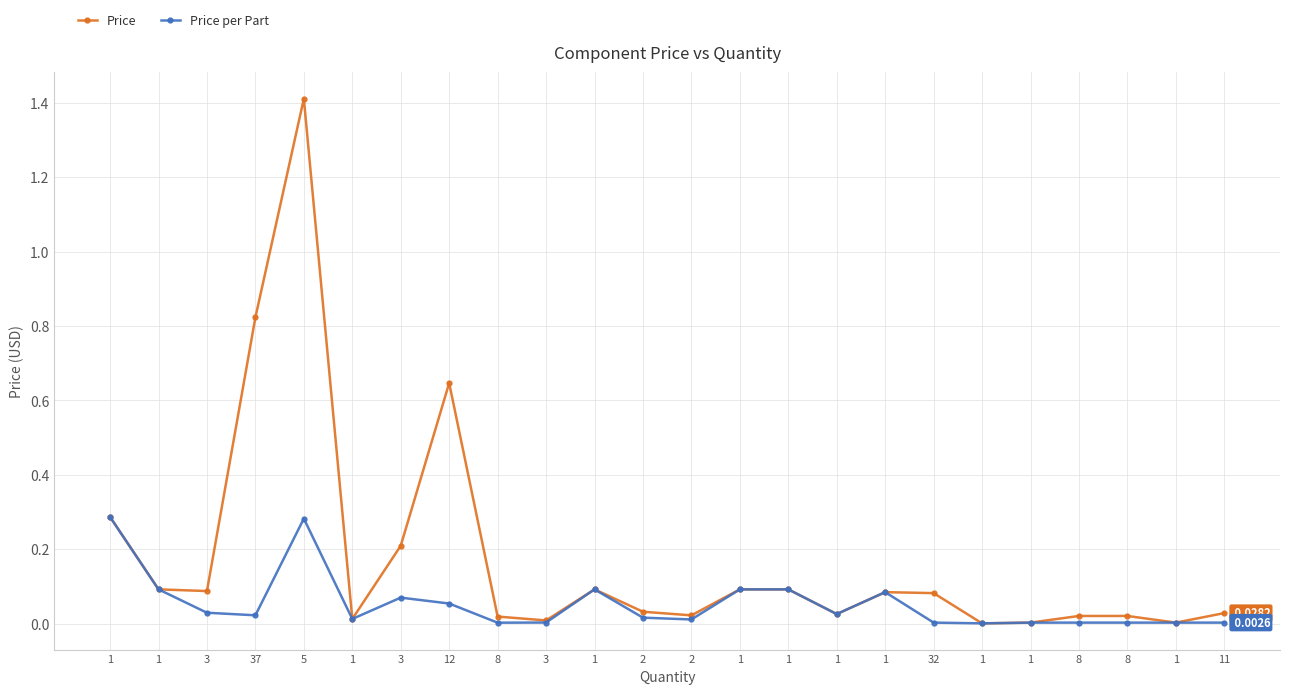

What are all the series names shown in the legend?

Price, Price per Part